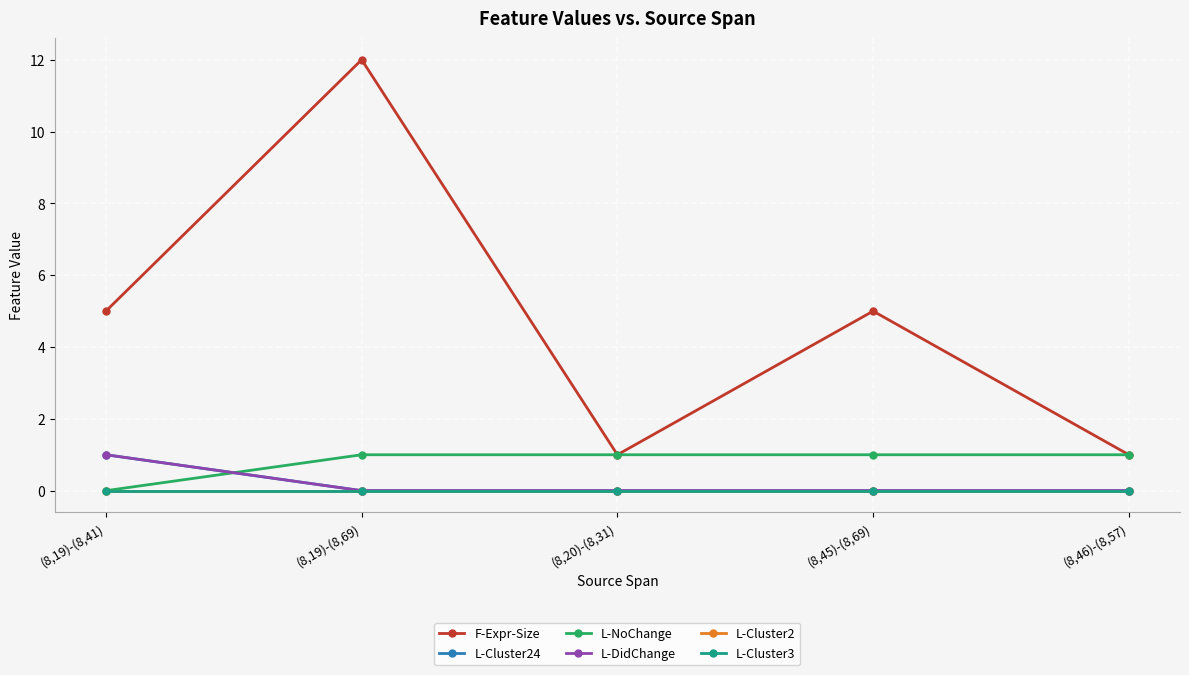

The L-Cluster24 series shows 0 at (8,20)-(8,31). True or false?

True